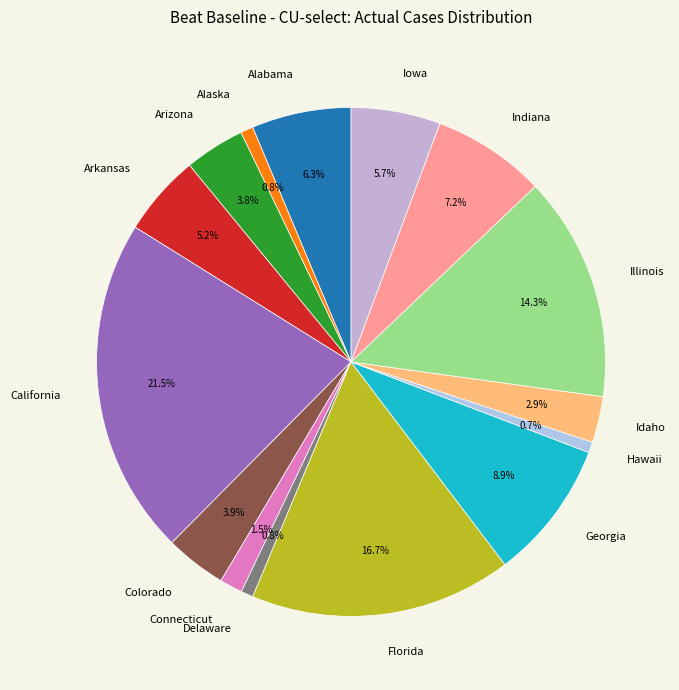

Which slice is the largest?

California